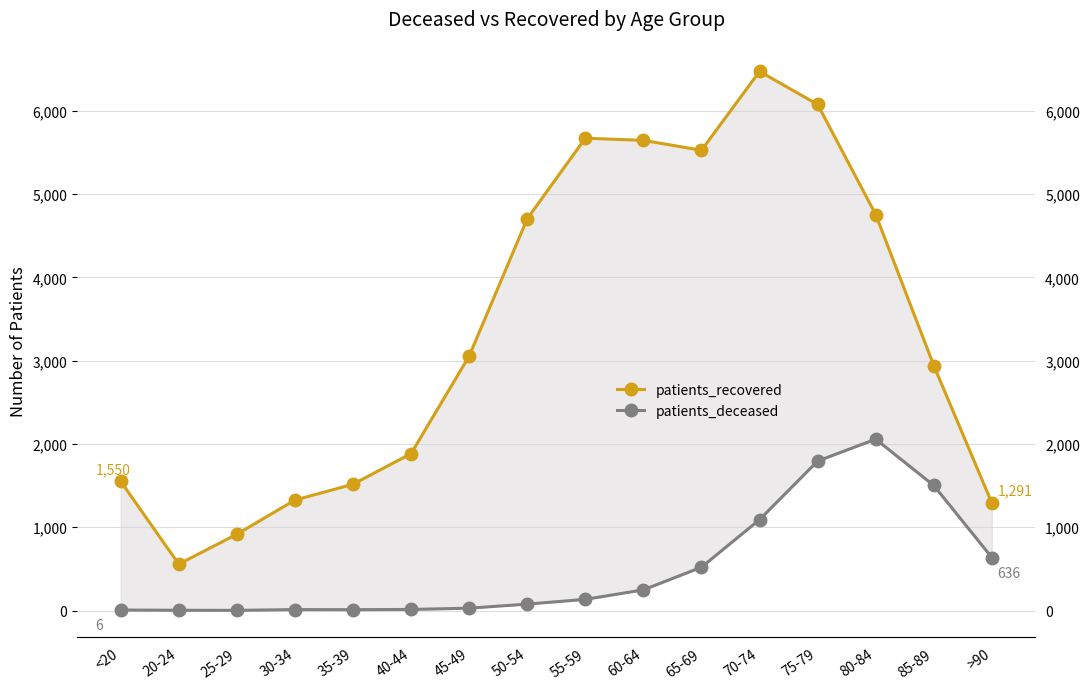

Where is the first local maximum for patients_recovered?

55-59